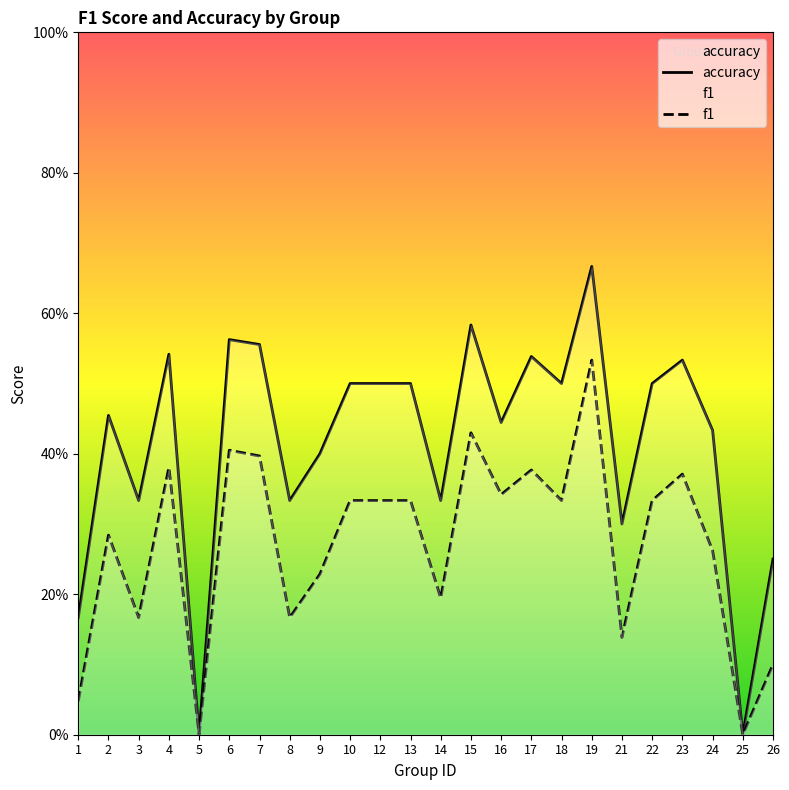

True or false: f1 and accuracy intersect in this chart.

False